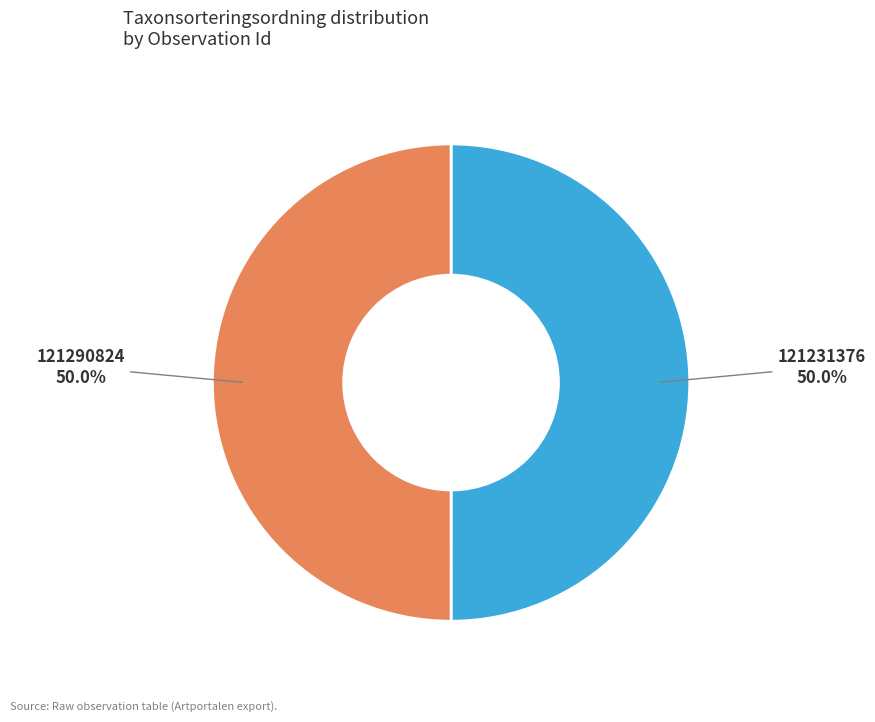

What is the ratio of the value at 121290824 to the value at 121231376?

1.0